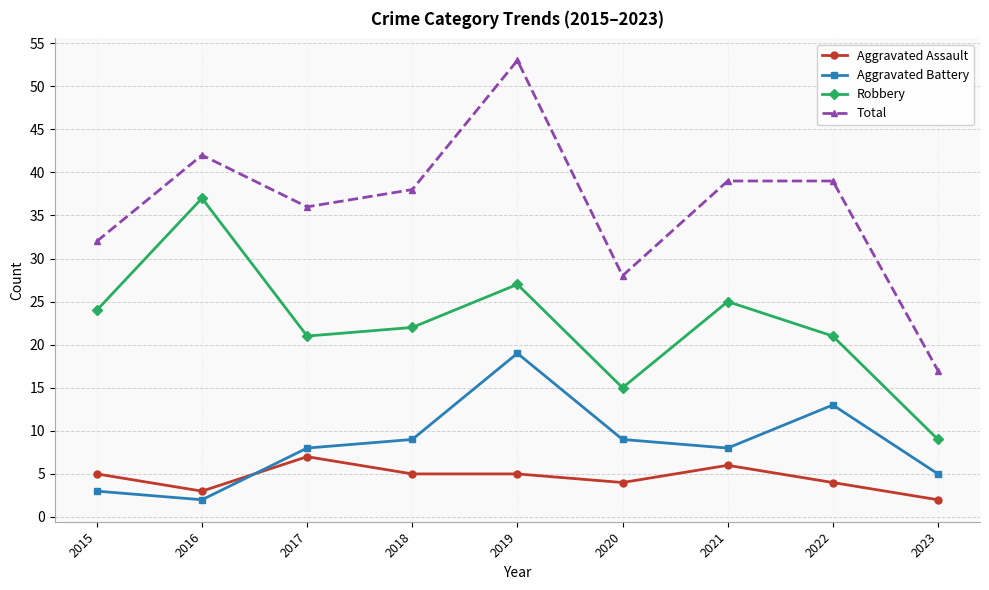

Rank the series by their maximum value, from lowest to highest.

Aggravated Assault, Aggravated Battery, Robbery, Total